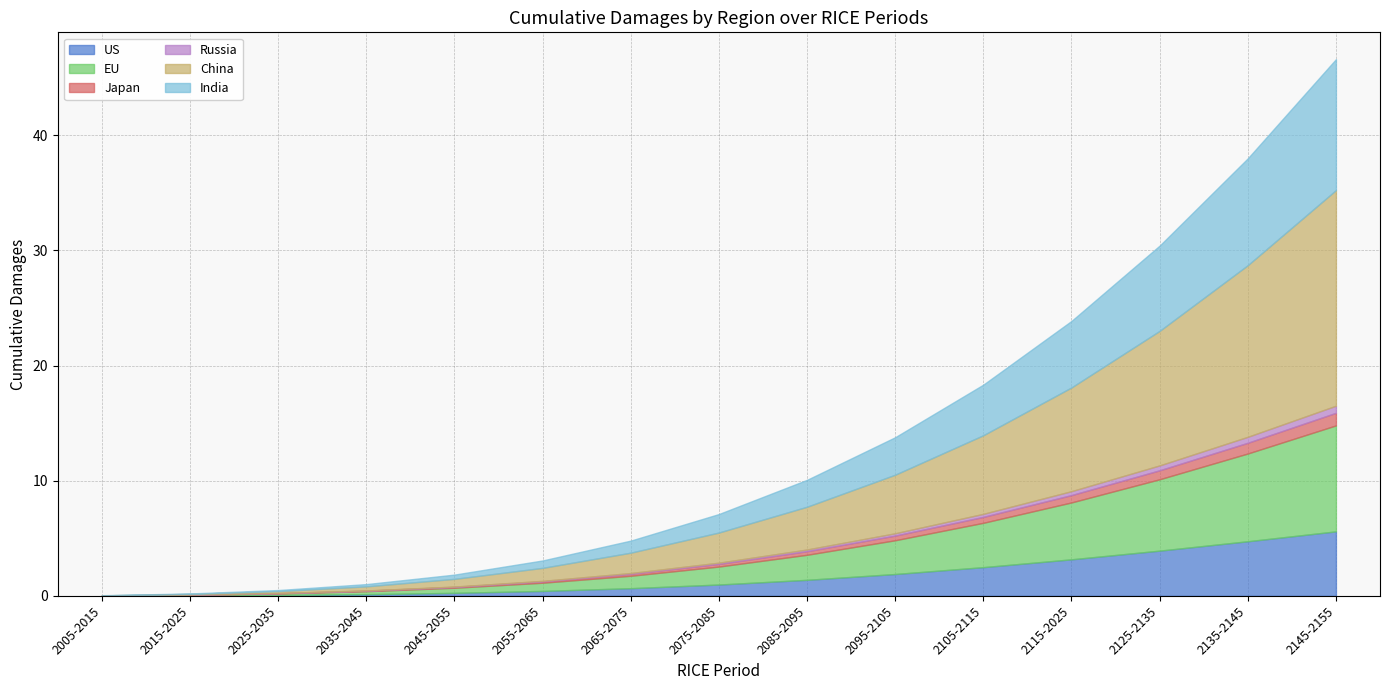

True or false: China has more than 2 points higher than both neighbors.

False